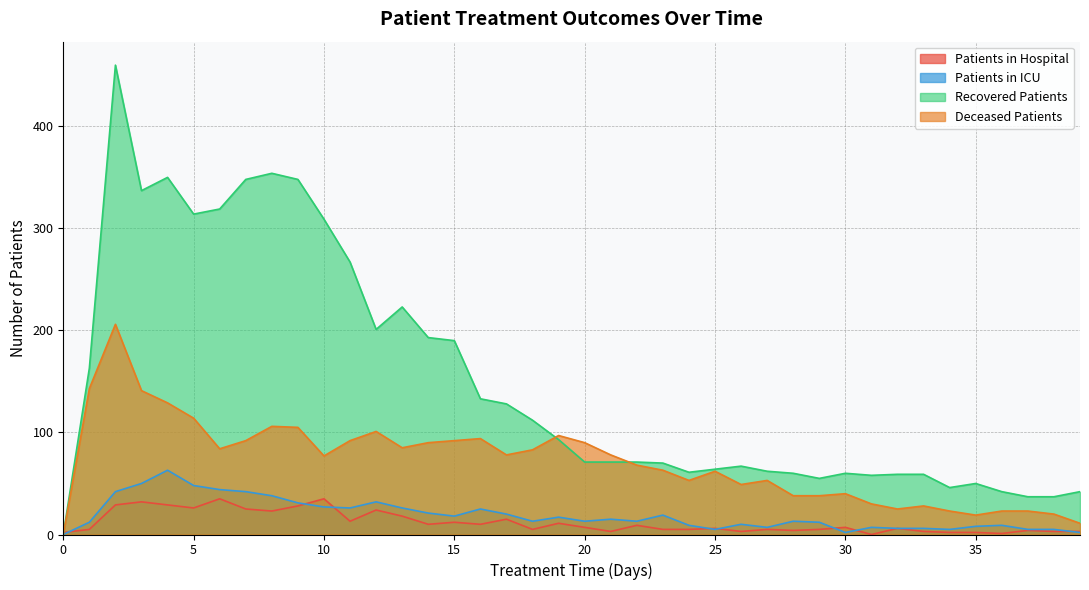

Where is the first local minimum for deceased_patients?

6